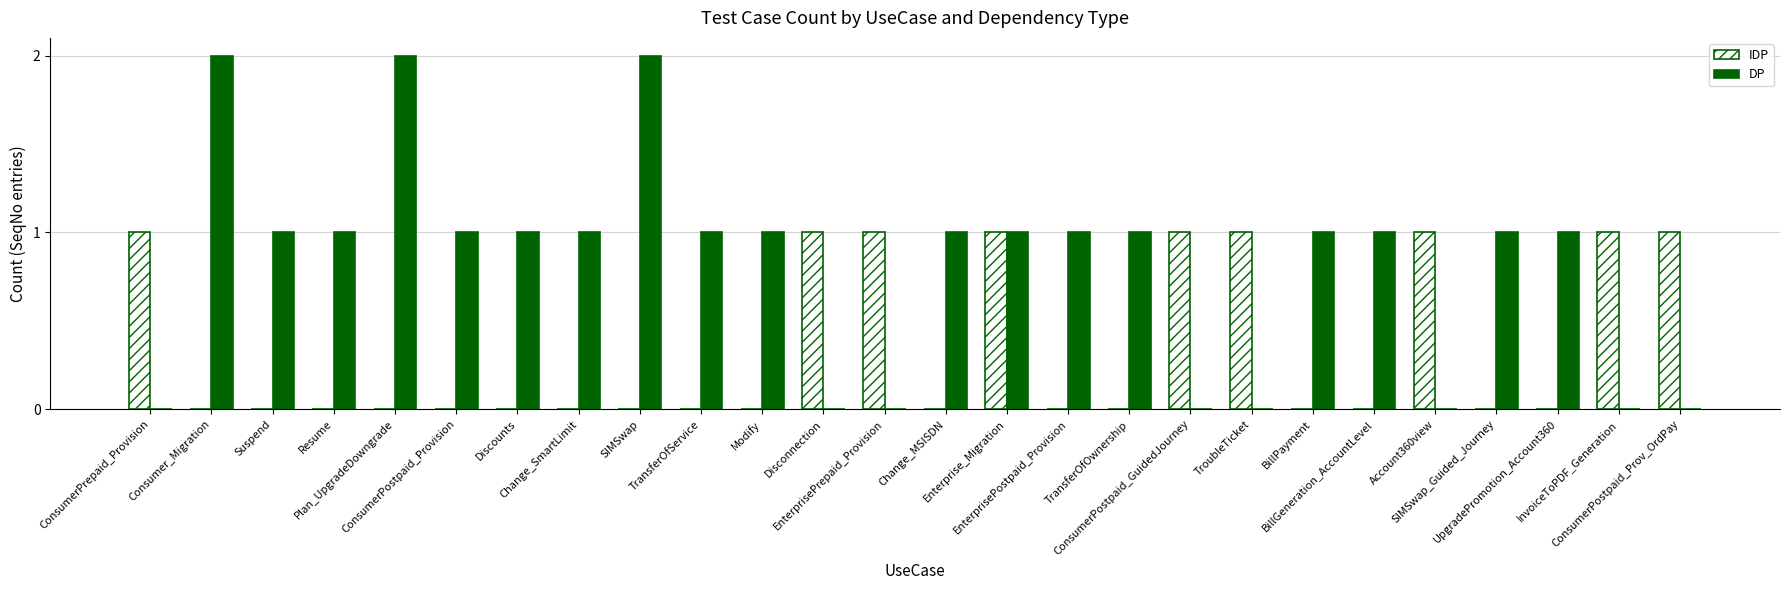

Which series has the largest total across all categories?

DP